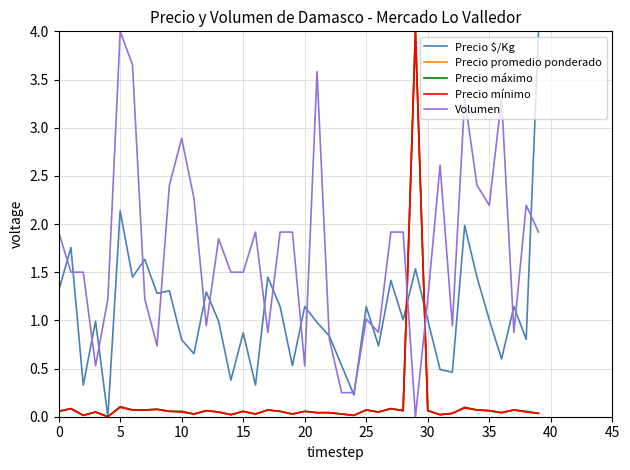

How many intersections are there between Volumen and Precio máximo?

2